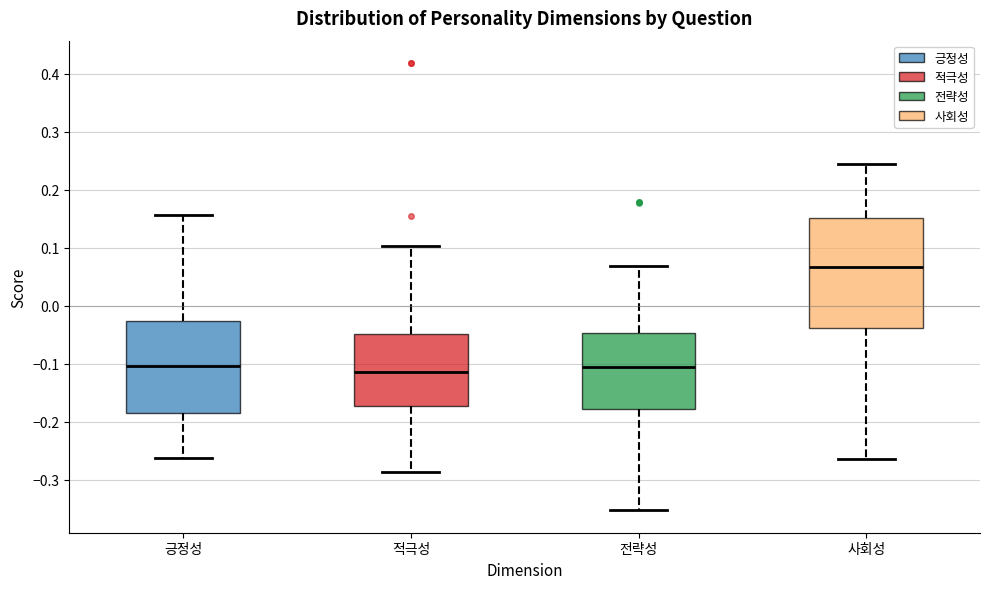

Comparing the boxes themselves (not the whiskers), which one is the tallest?

사회성